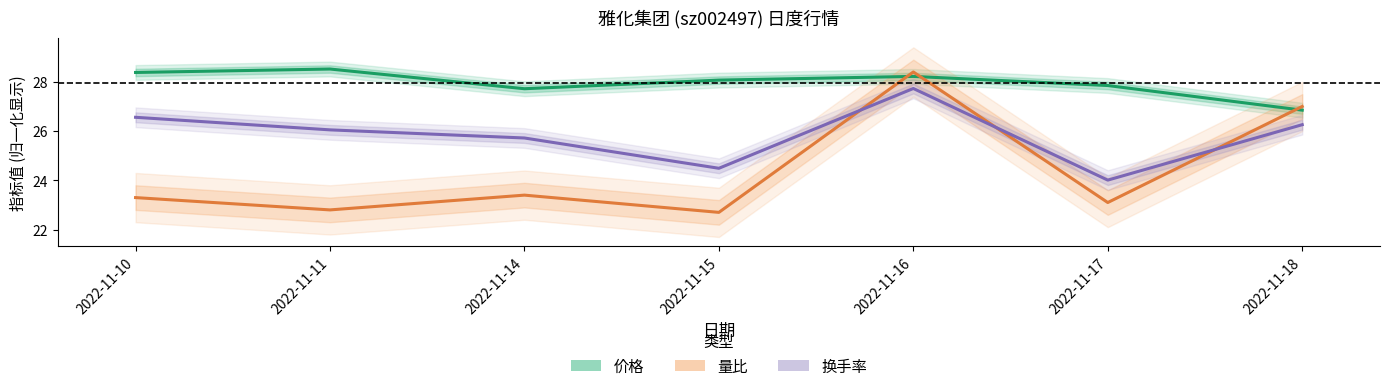

At which label is 价格 closest to 27?

2022-11-18